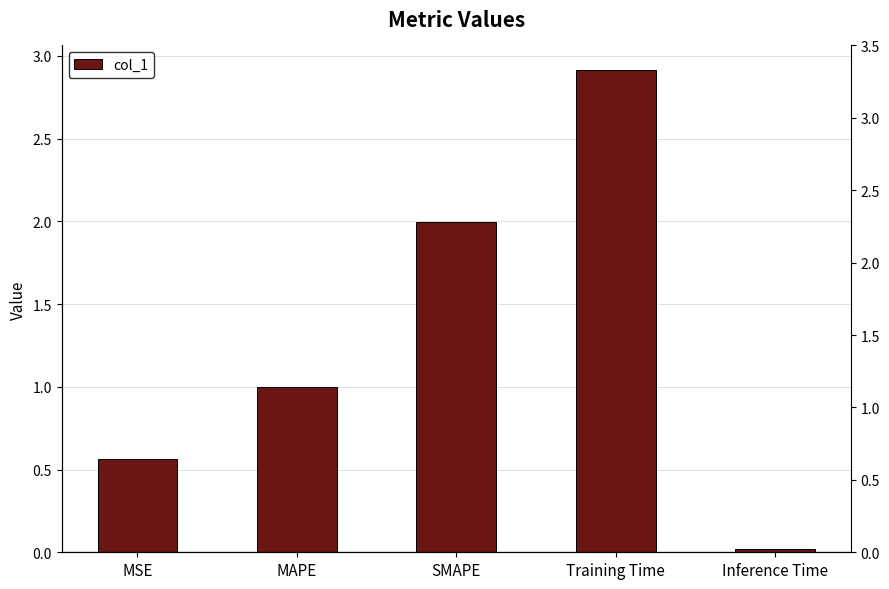

Between Inference Time and SMAPE, which is larger?

SMAPE